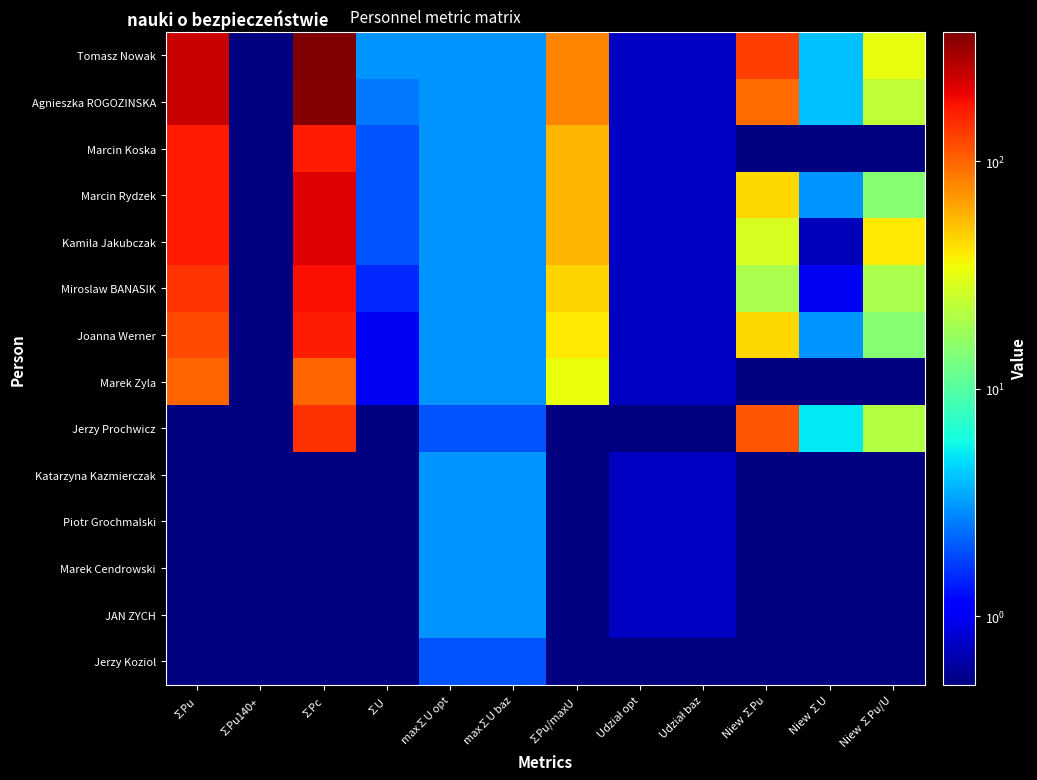

What is the smallest value displayed?

0.5